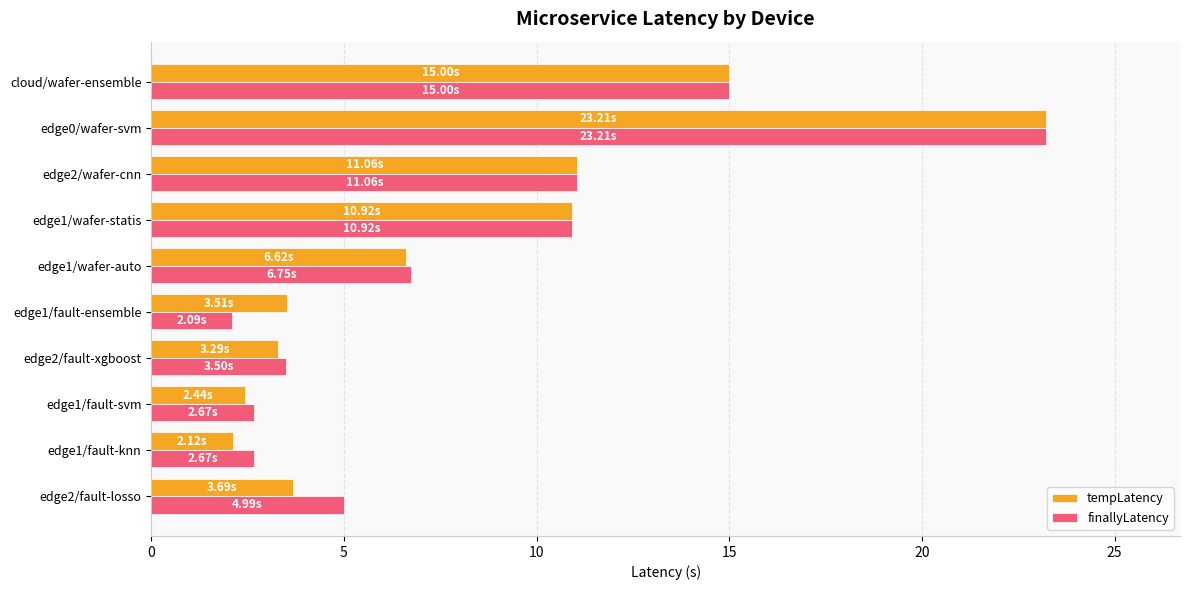

What are all the series names shown in the legend?

tempLatency, finallyLatency